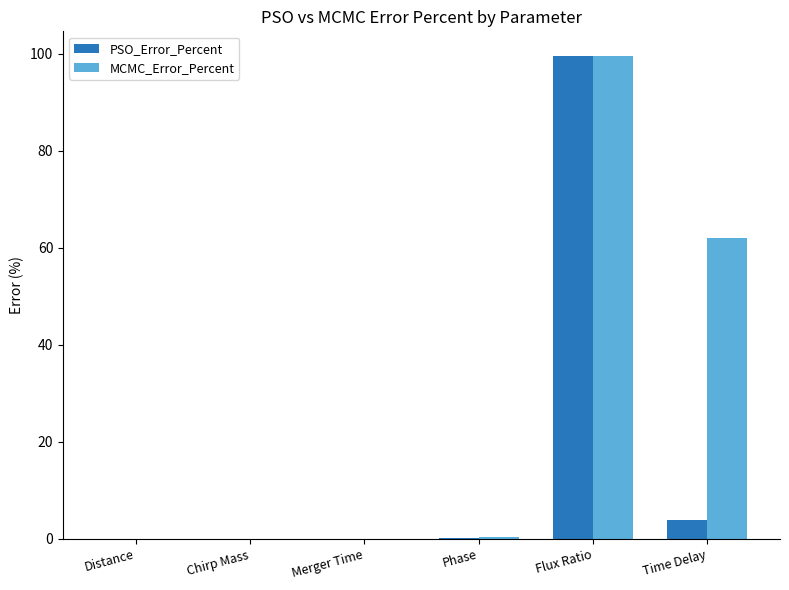

Is it true that MCMC_Error_Percent equals 0.3 at Phase?

True